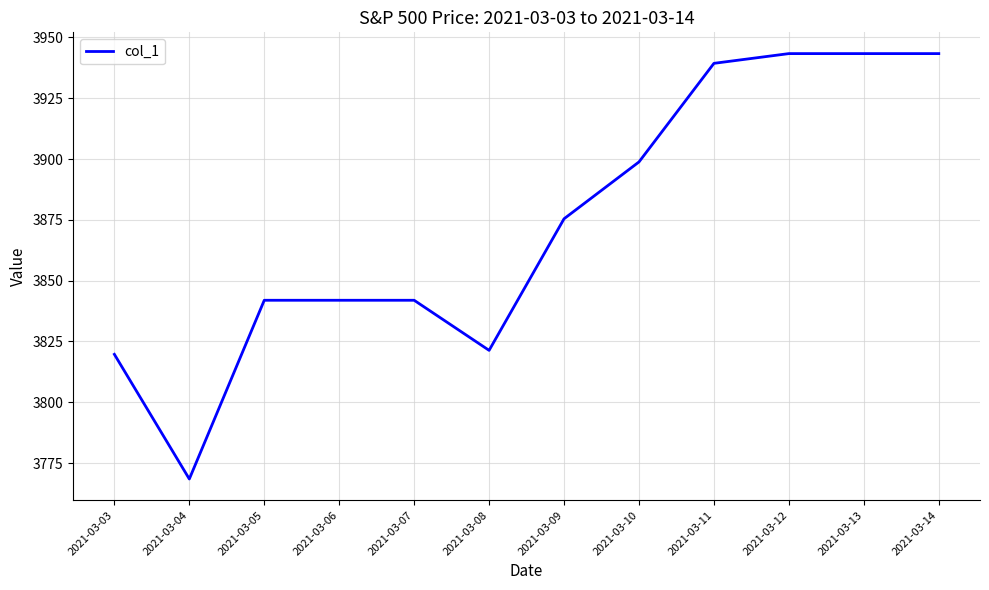

Where is the first local minimum?

2021-03-04